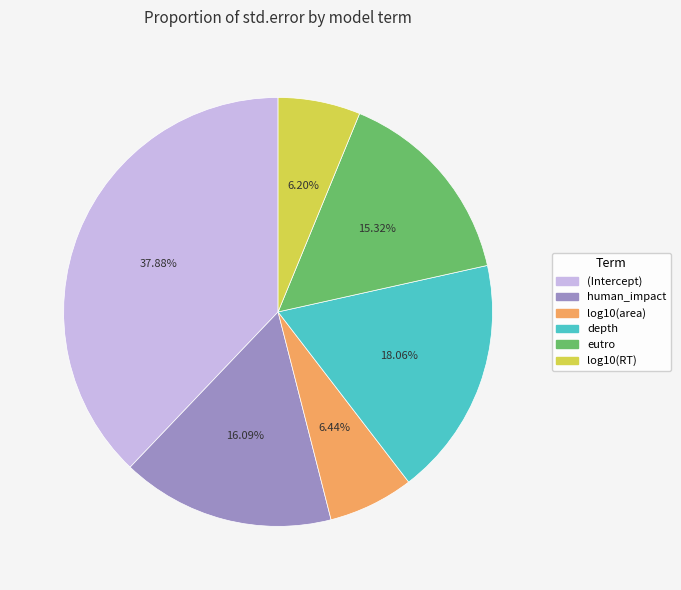

To the nearest percent, what is the difference between the depth and (Intercept) slice percentages?

20%